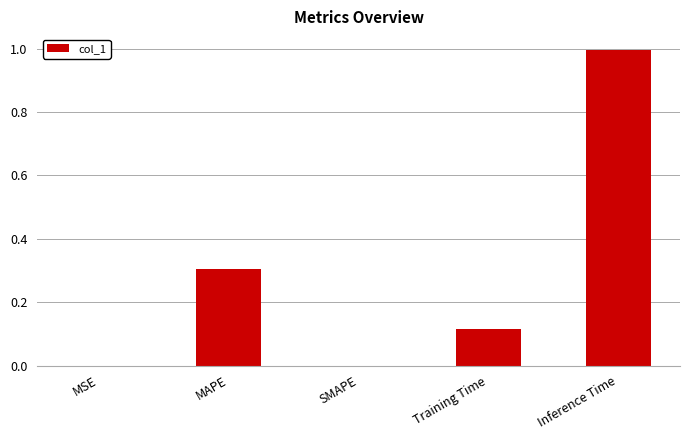

Is it true that the value at MAPE is 0.4?

False